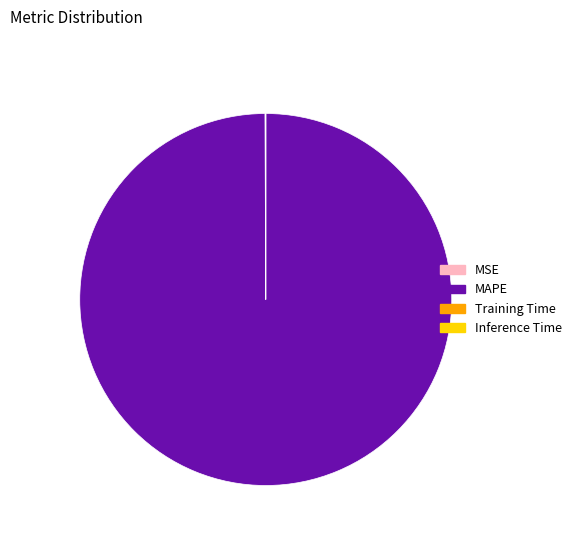

The MAPE slice represents 100% of the pie. True or false?

True